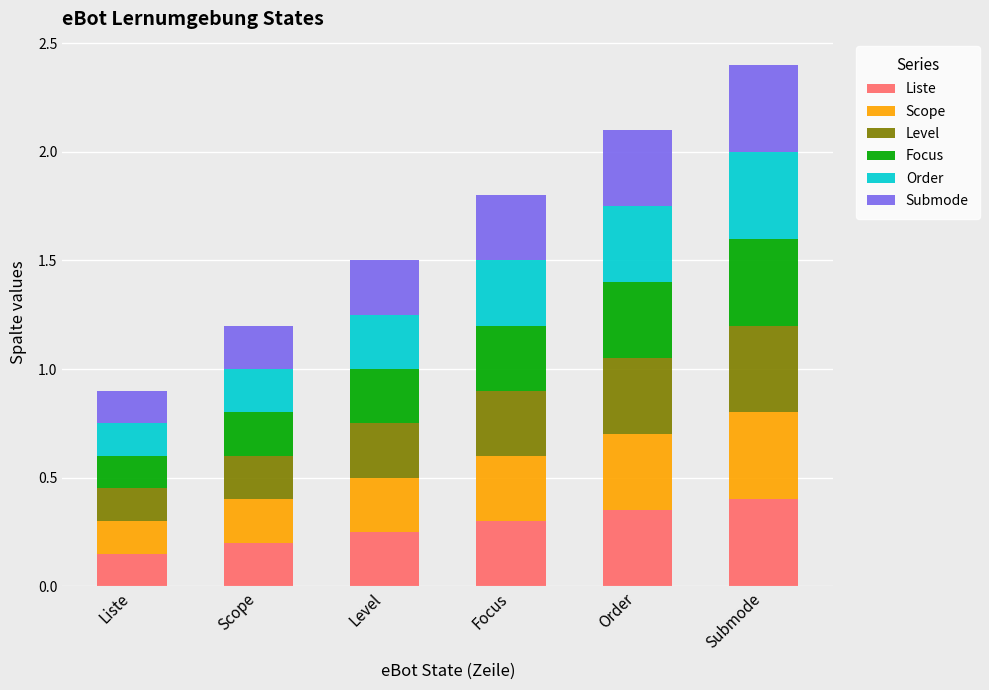

How many categories are shown in the chart?

6